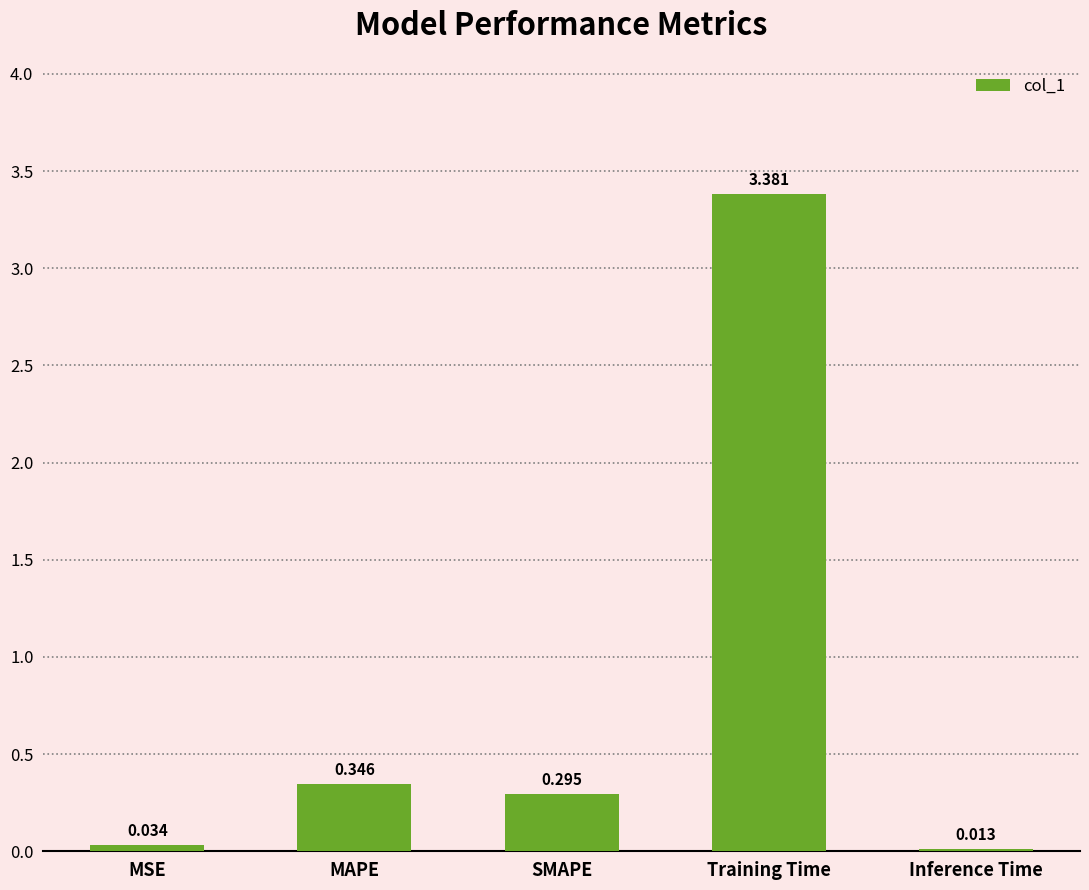

Rank the categories by value from highest to lowest.

Training Time, MAPE, SMAPE, MSE, Inference Time